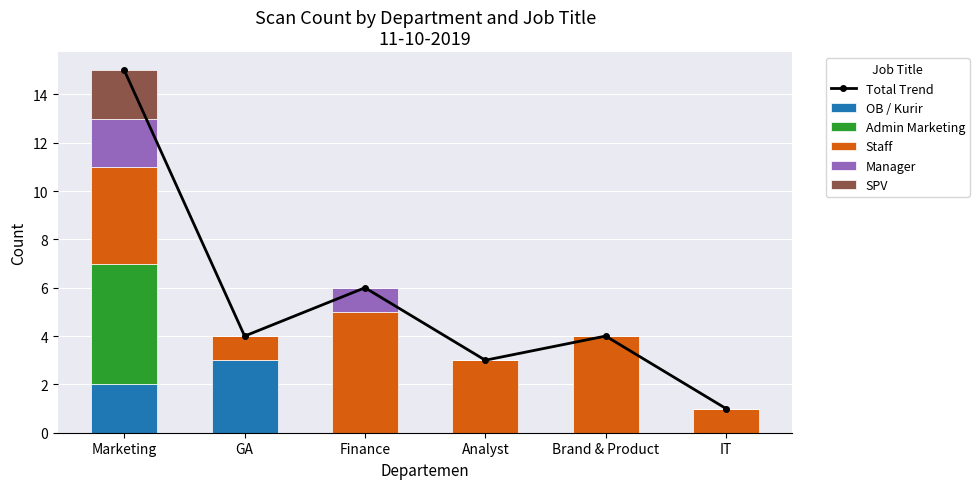

Which series has the largest range (max minus min)?

Total Trend